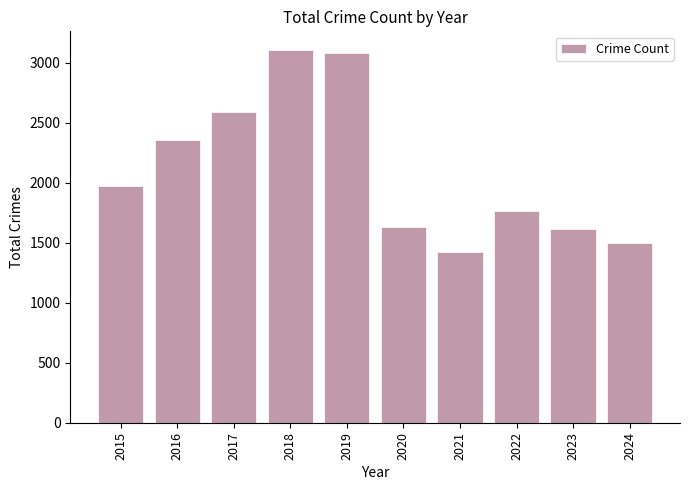

Where is the data nearest to the value 2263?

2016